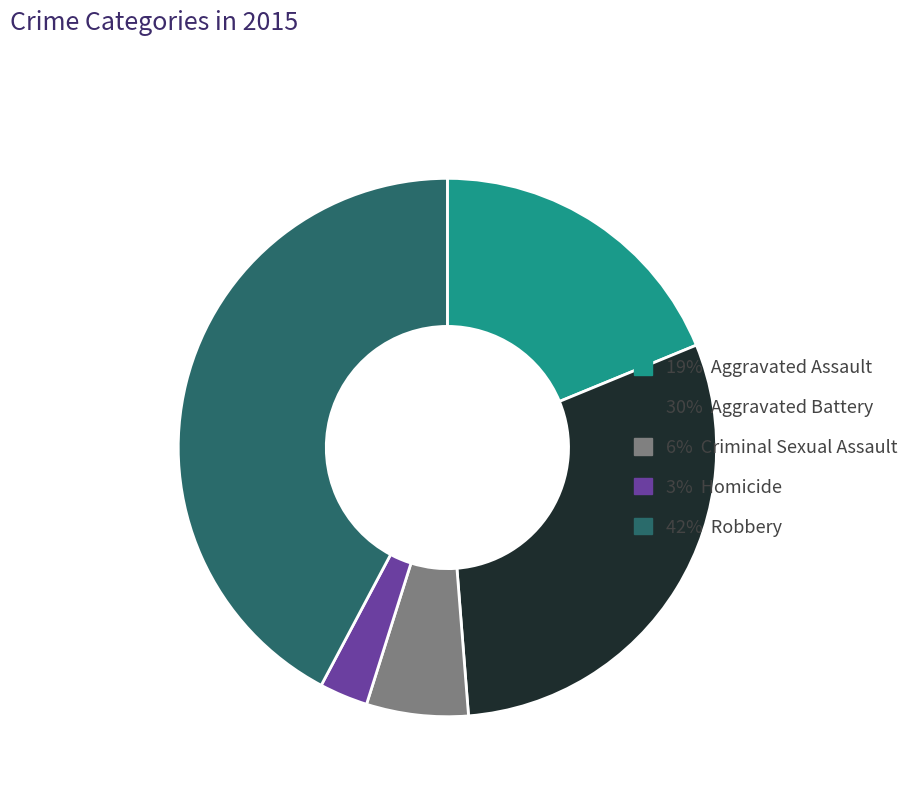

Is there a majority slice in this chart?

No